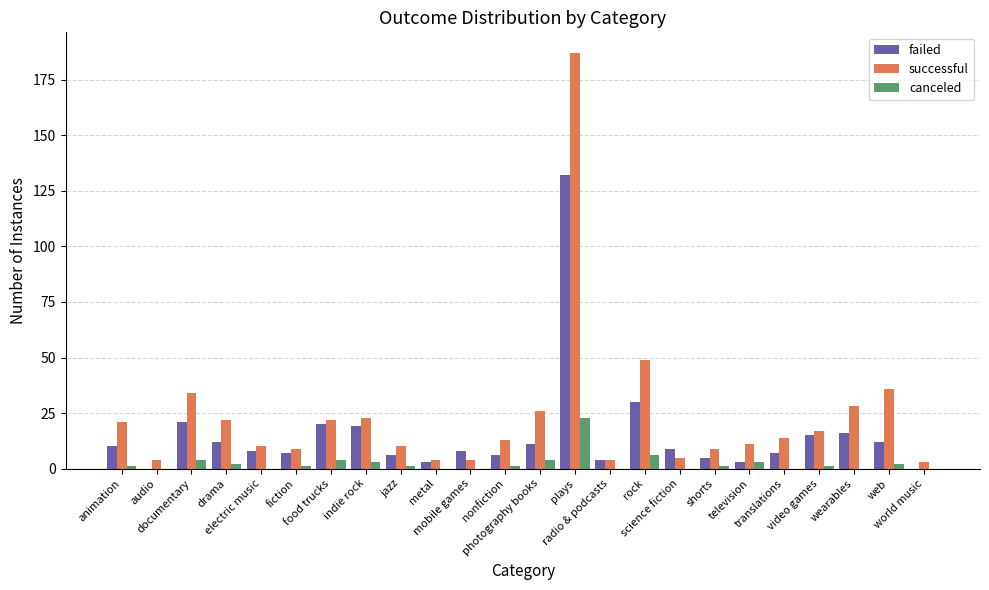

Which series has the largest total across all categories?

successful